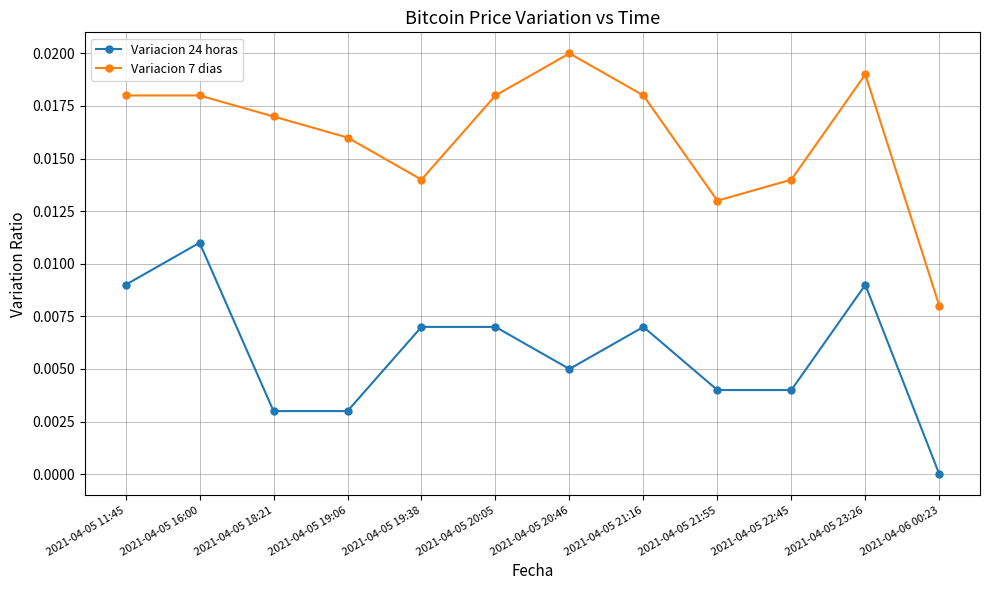

How many interior local valleys does the Variacion 7 dias series have?

2